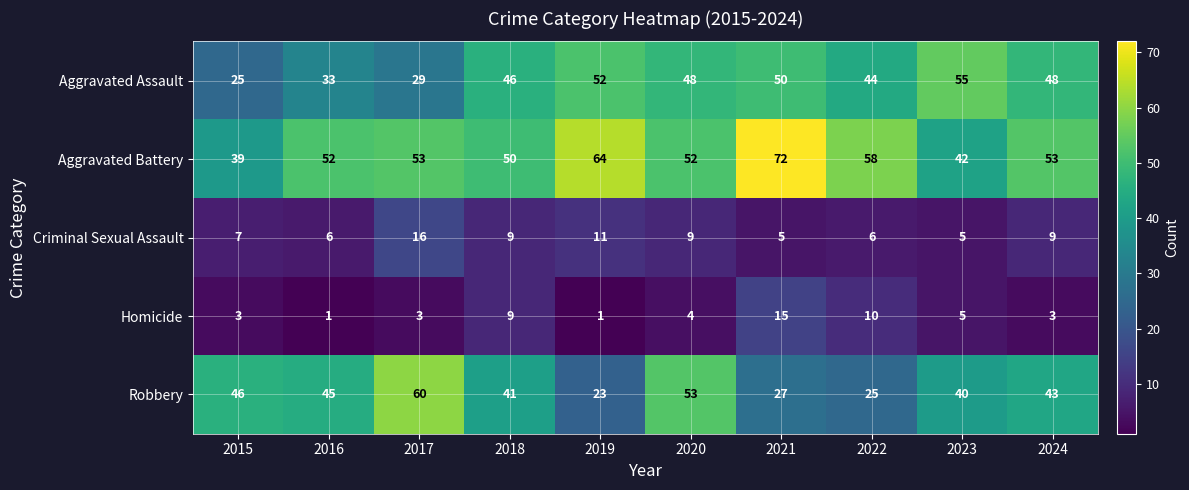

How many data points does each series have?

10